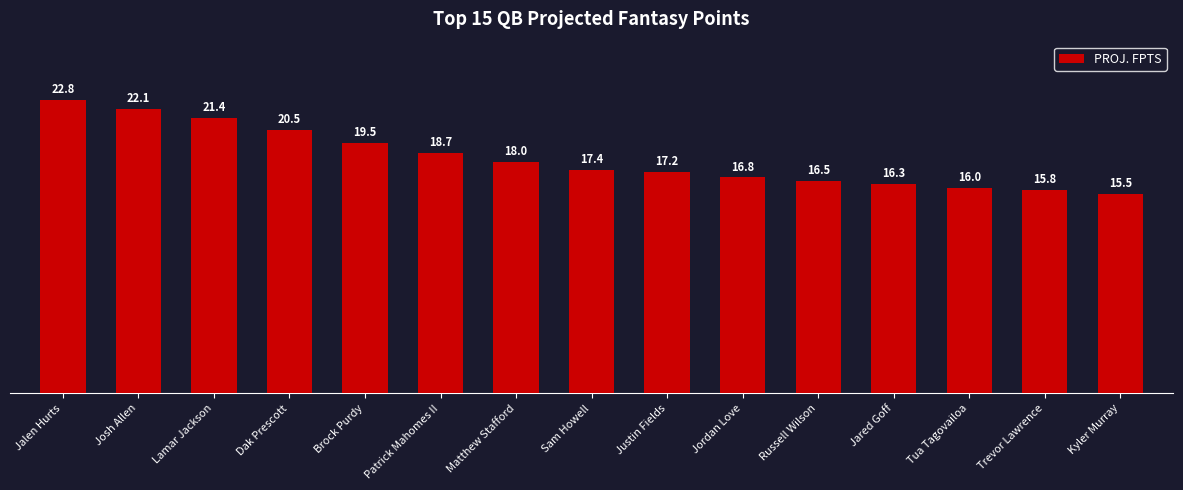

How many values are below 17?

6